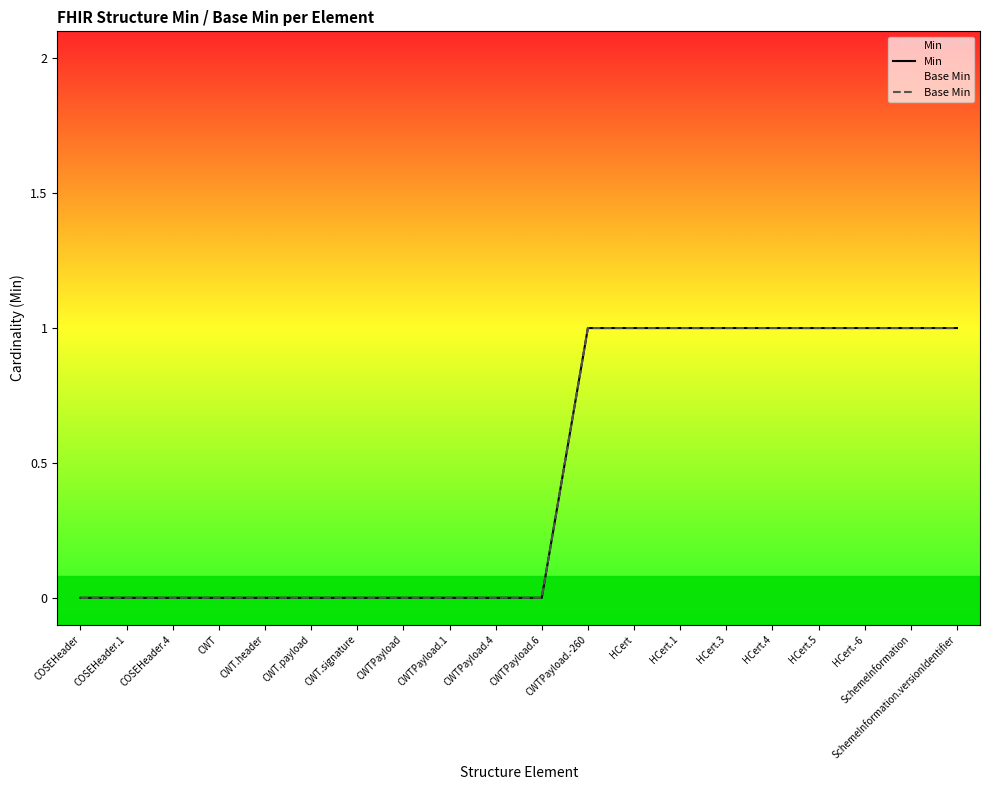

Does the chart display data point markers on the line(s)?

No